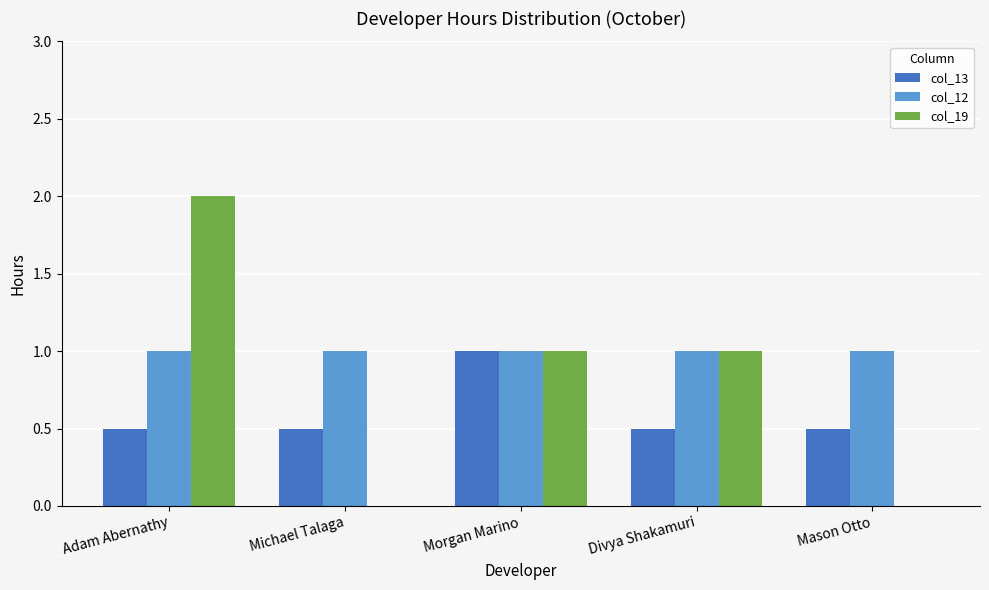

What value does the col_13 series have at Morgan Marino?

1.0